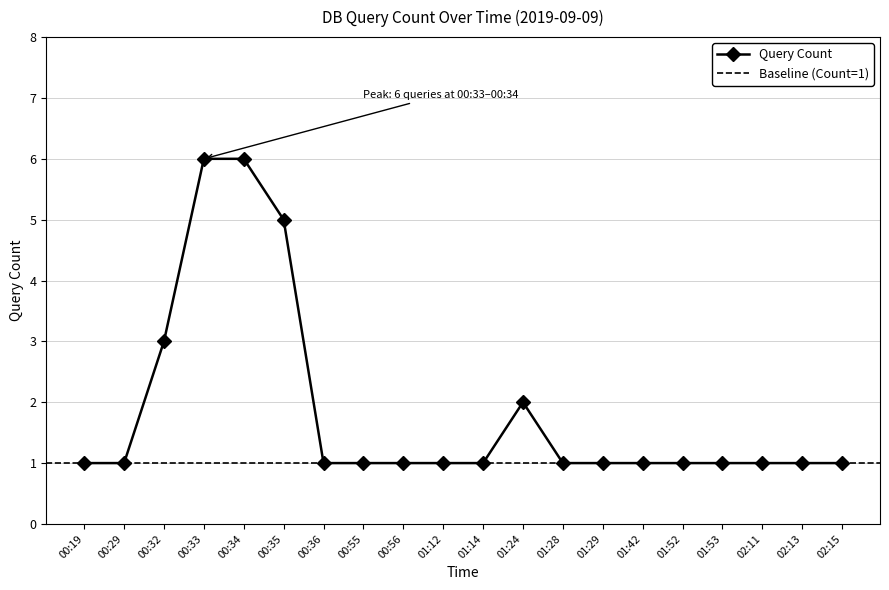

List the labels in order of value, largest first.

00:33, 00:34, 00:35, 00:32, 01:24, 00:19, 00:29, 00:36, 00:55, 00:56, 01:12, 01:14, 01:28, 01:29, 01:42, 01:52, 01:53, 02:11, 02:13, 02:15